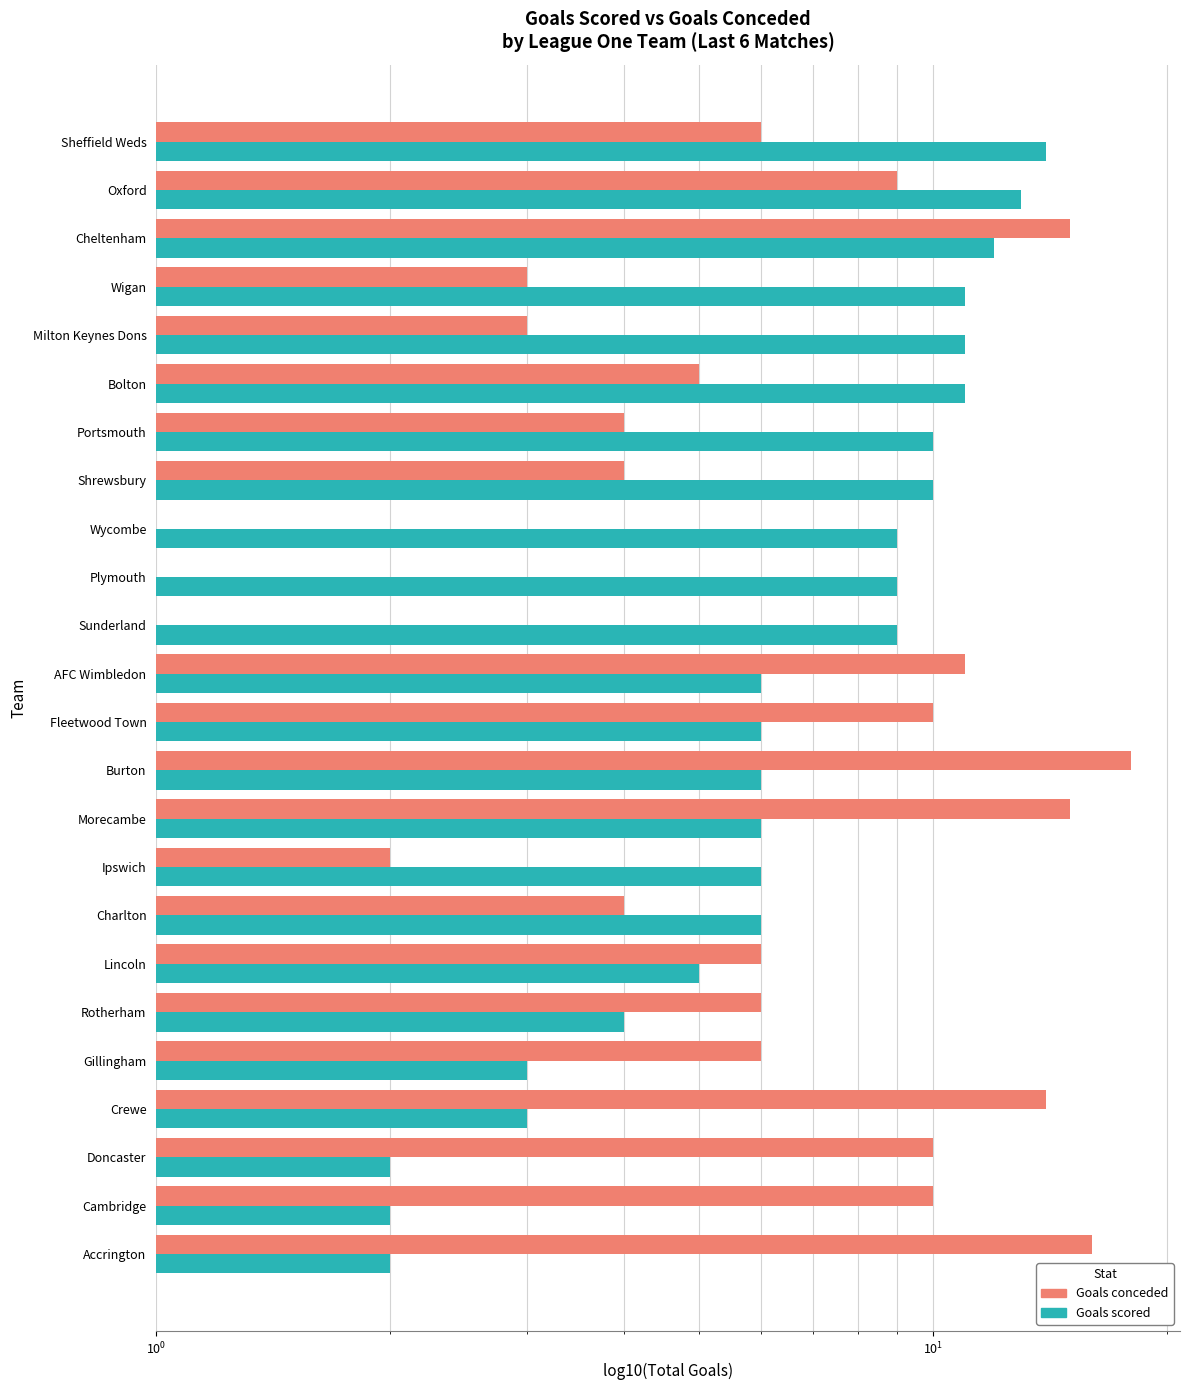

Are the bars grouped side by side (vs. stacked)?

Yes